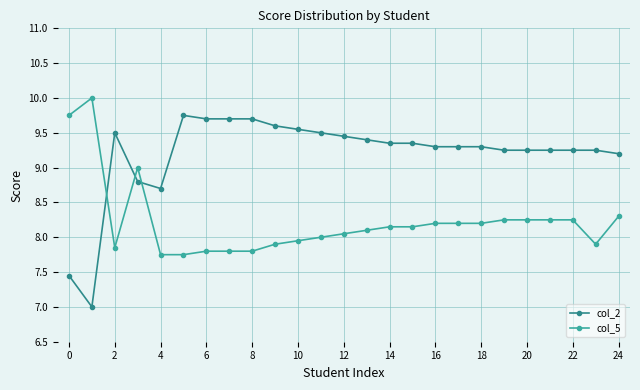

Which series has the largest range (max minus min)?

col_2